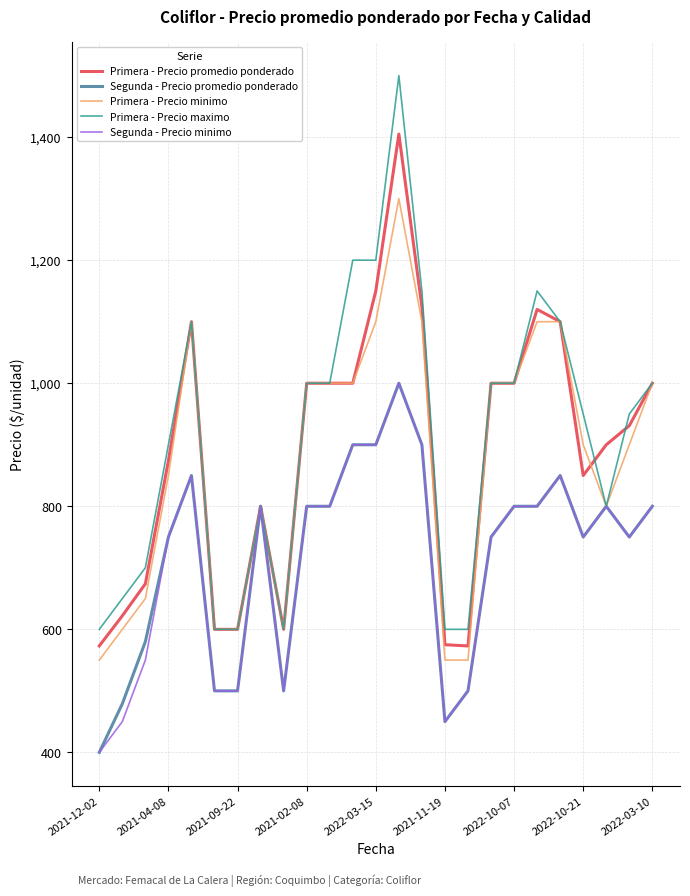

What is the maximum value shown in the chart?

1500